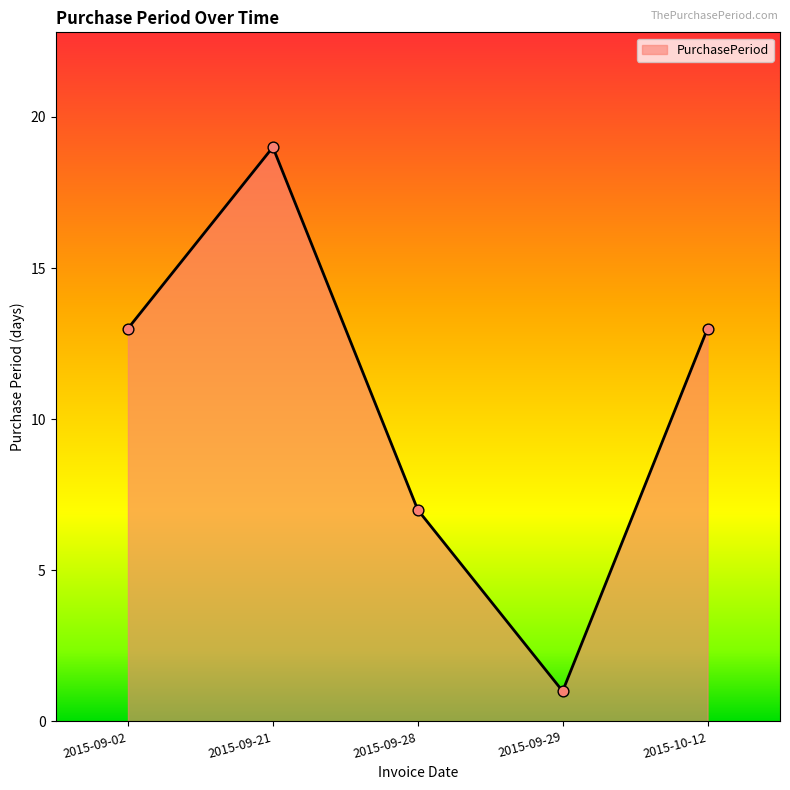

Approximately how many times larger is the value at 2015-09-29 compared to 2015-09-28?

0.1